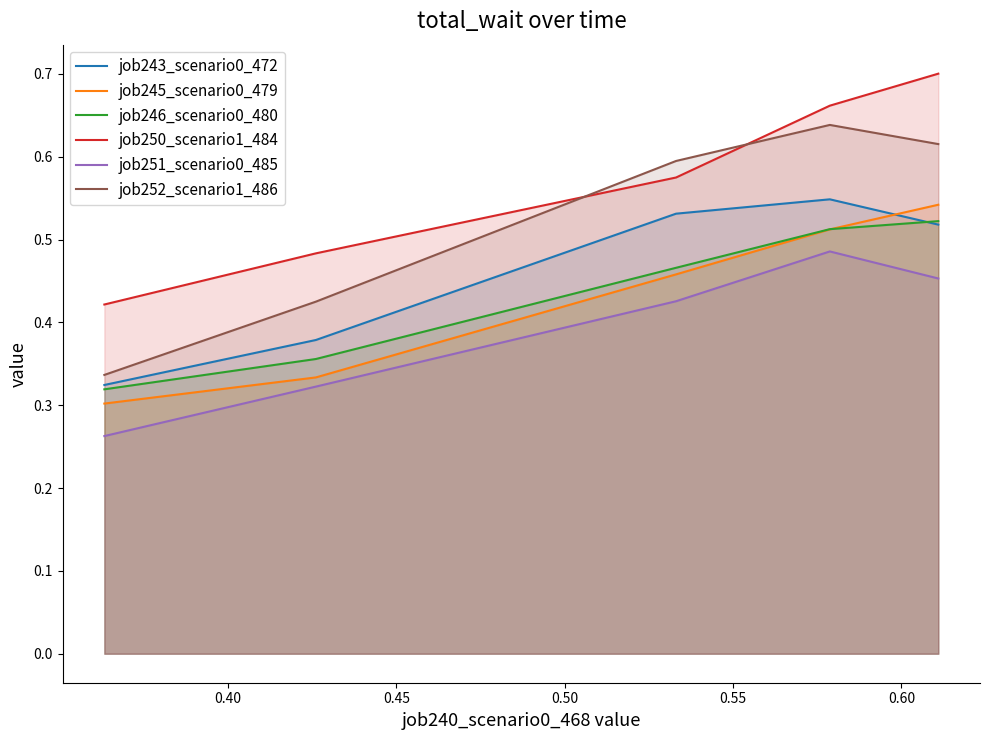

Which series has the widest spread of values?

job252_scenario1_486